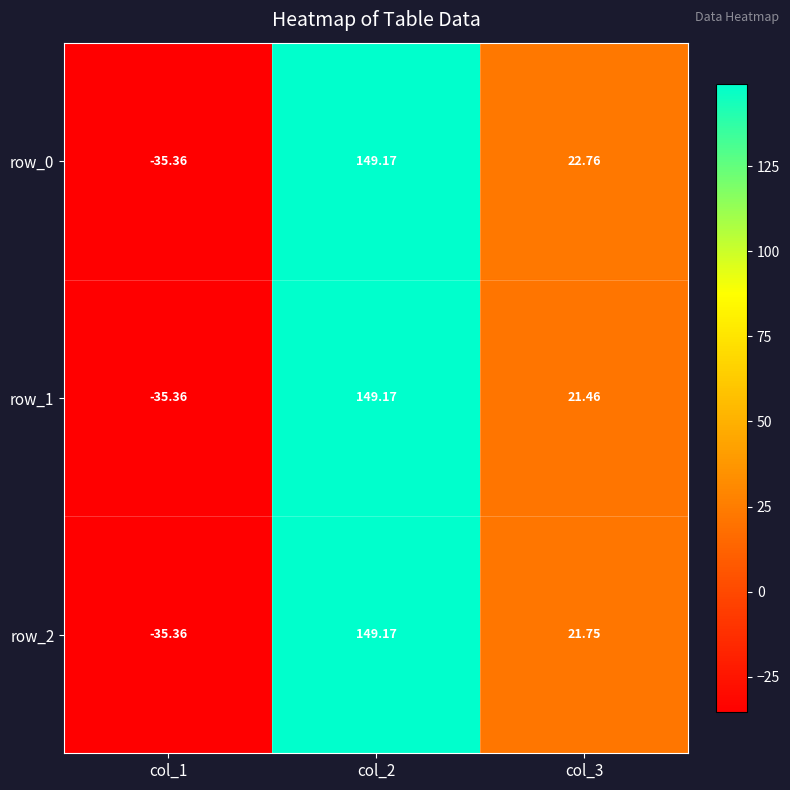

Which series has the largest total across all categories?

row_0